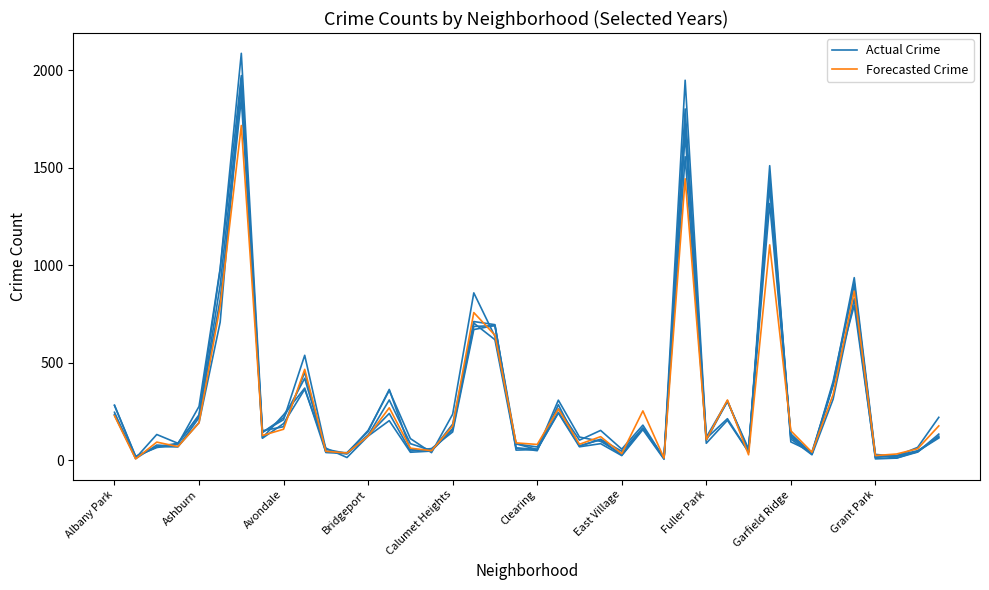

True or false: Actual Crime and Forecasted Crime intersect in this chart.

True